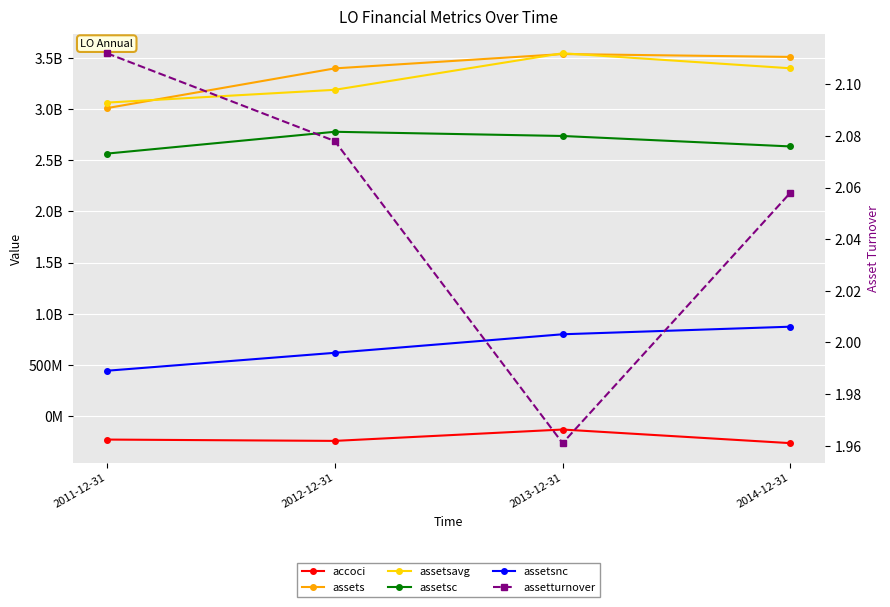

Which series has the largest range (max minus min)?

assets